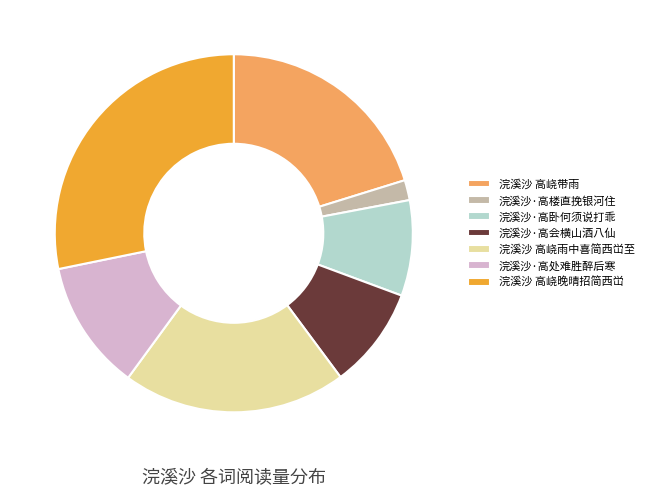

Which has a higher value, 浣溪沙·高处难胜醉后寒 or 浣溪沙·高会横山酒八仙?

浣溪沙·高处难胜醉后寒